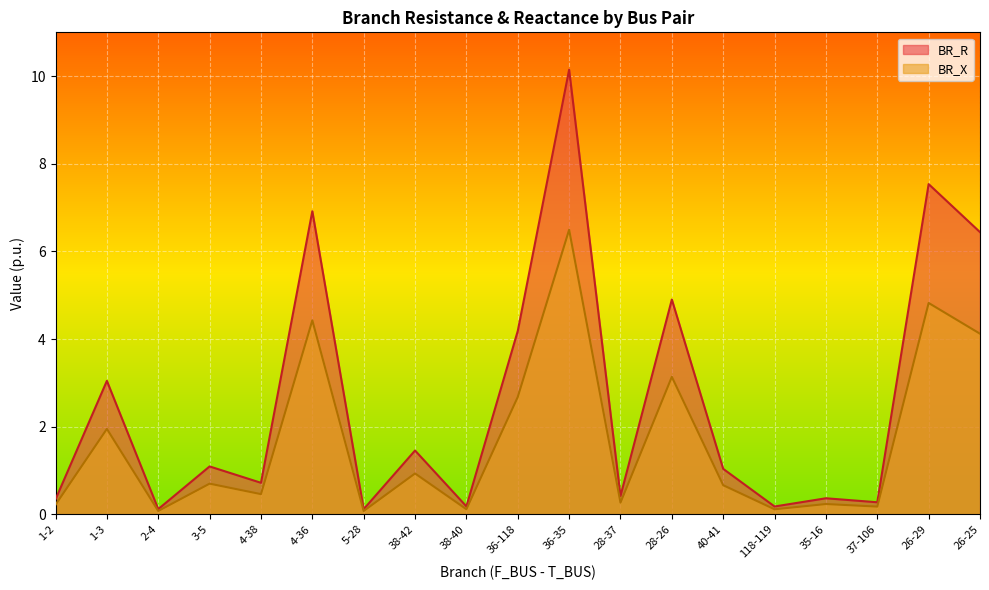

Which series has the largest total across all categories?

BR_R